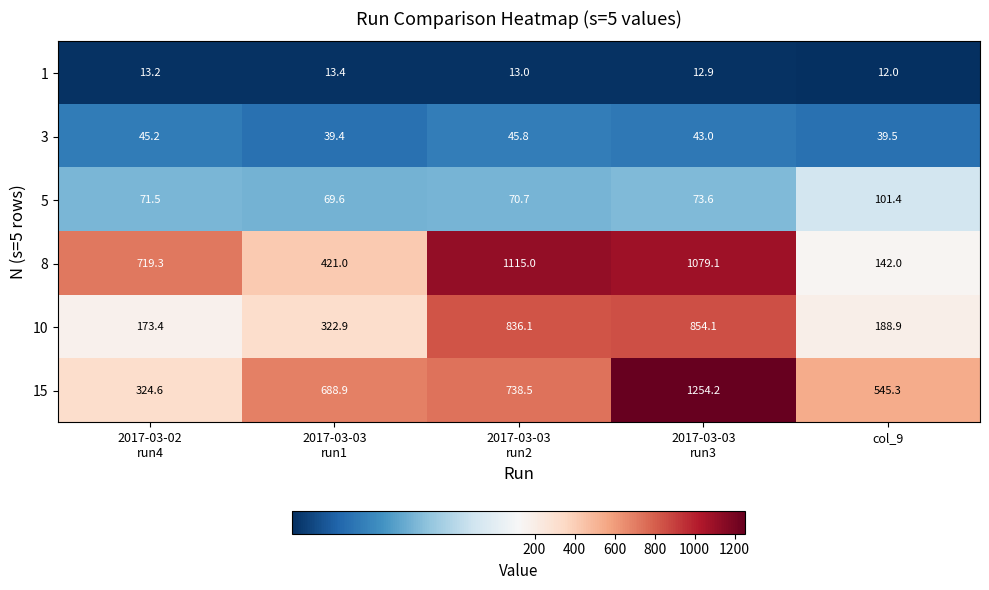

Rank the series by their maximum value, from highest to lowest.

15, 8, 10, 5, 3, 1